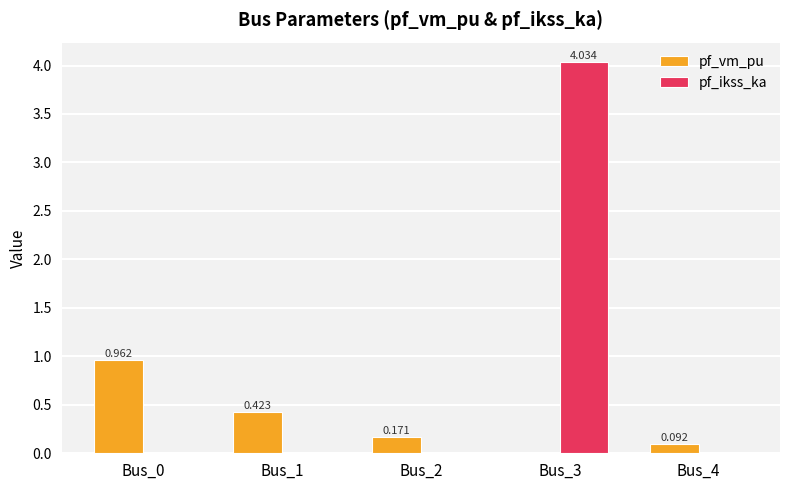

Is it true that pf_ikss_ka equals 2.2 at Bus_0?

False